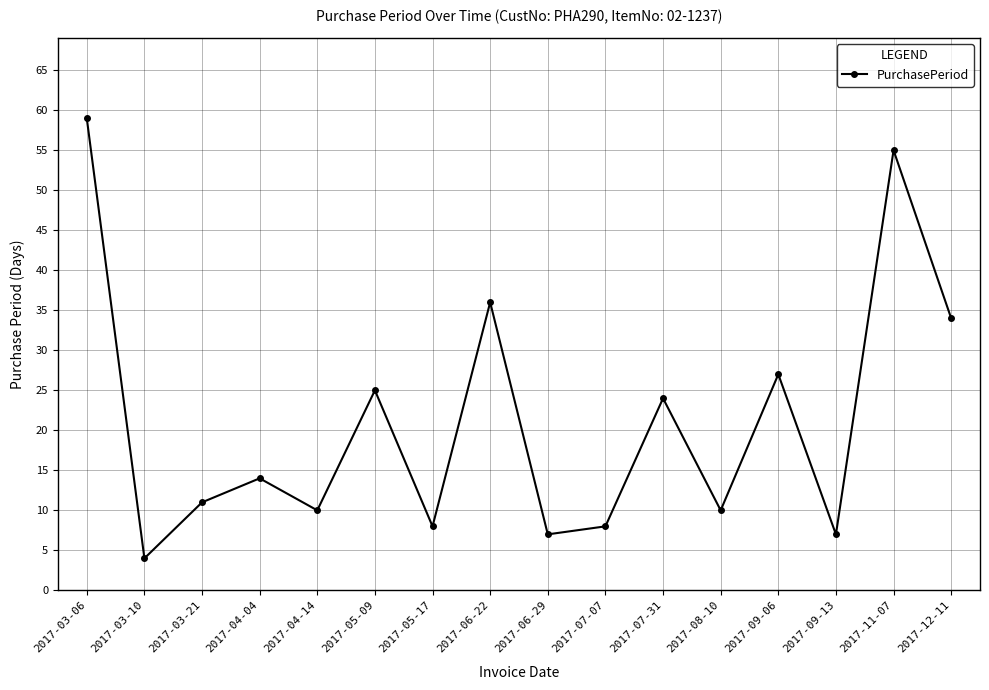

Which category has the lowest value across all series?

2017-03-10